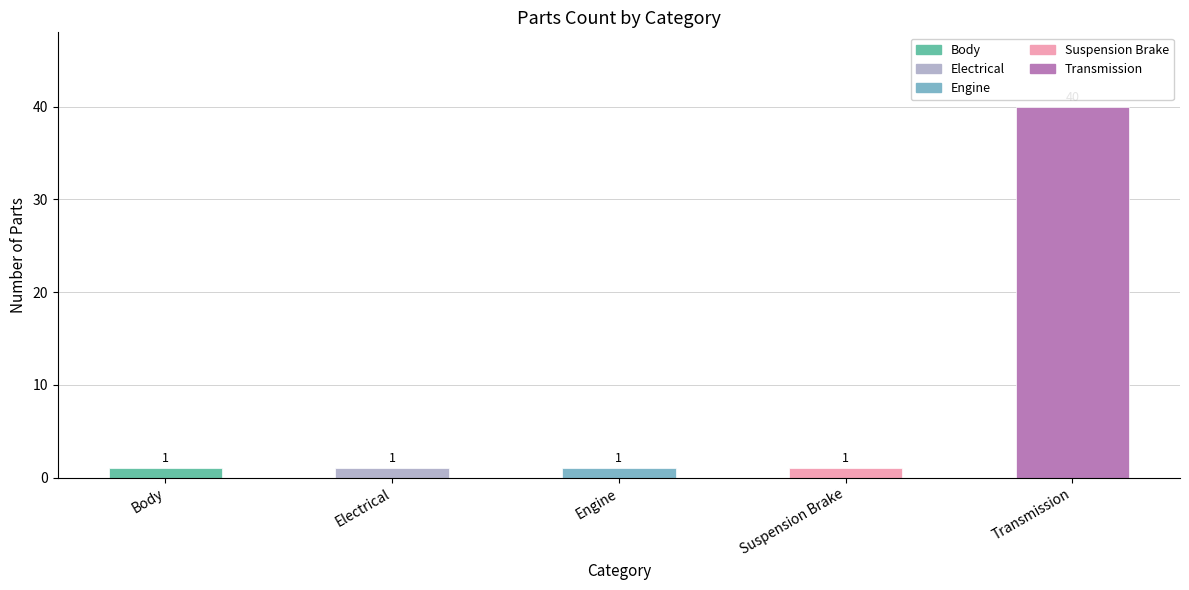

The chart shows a value of 1 at Suspension Brake. True or false?

True